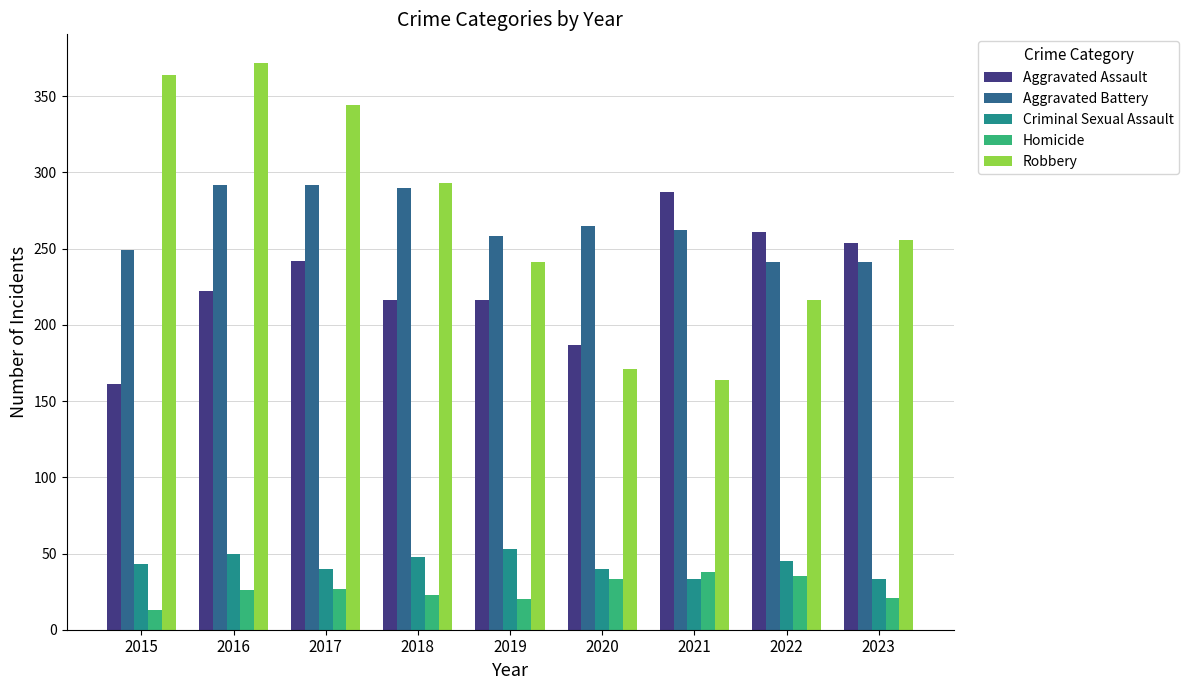

What is the lowest value of the Aggravated Battery series?

241